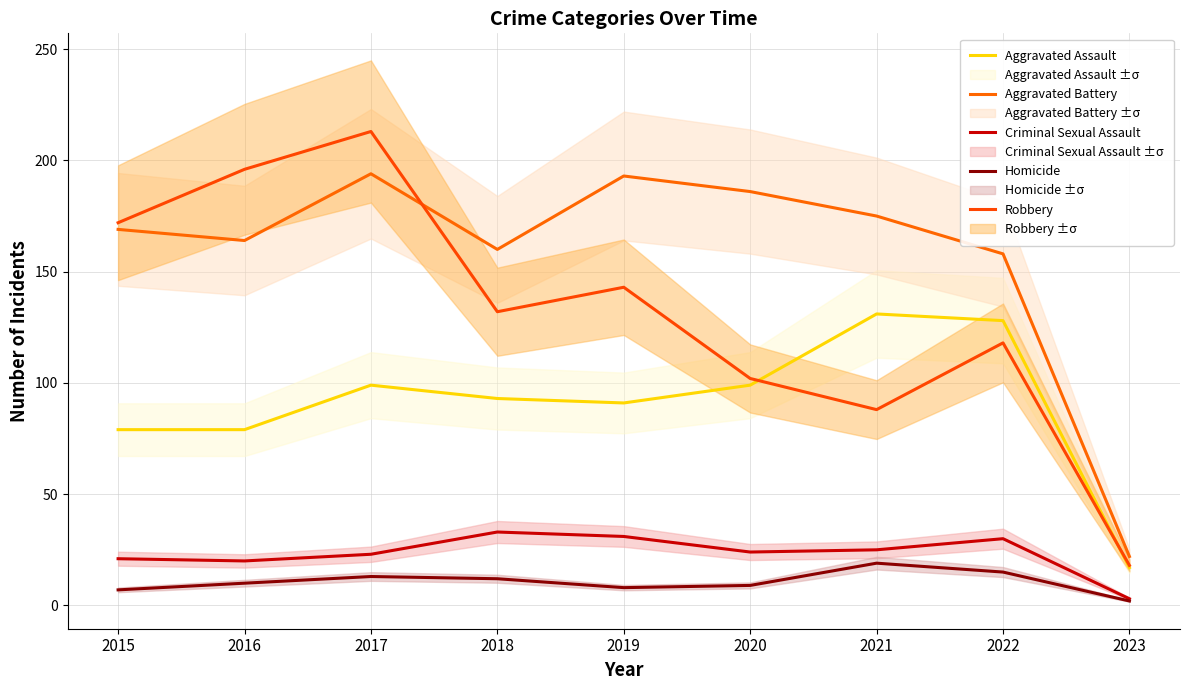

What is the total value across all series at 2020?

420